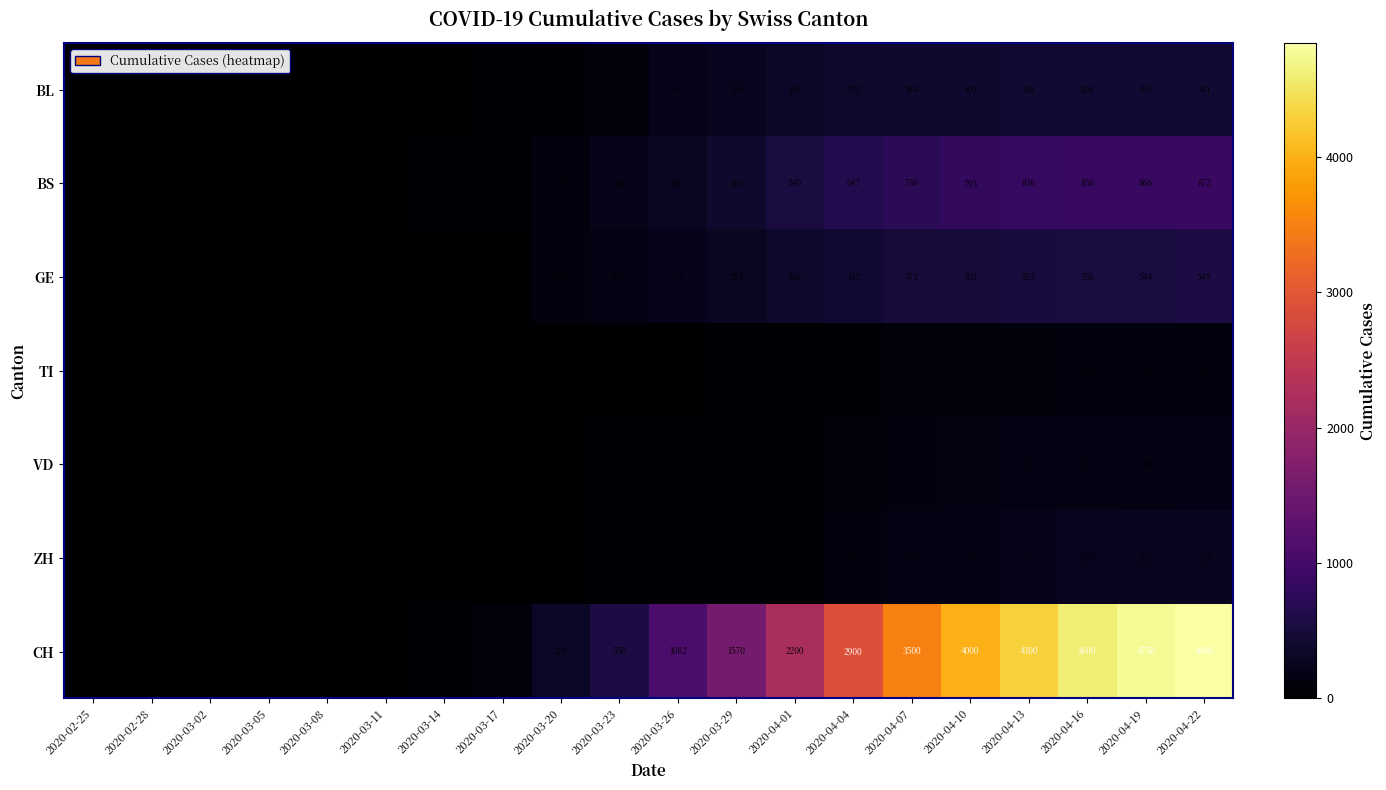

The BL series shows 416 at 2020-04-13. True or false?

True